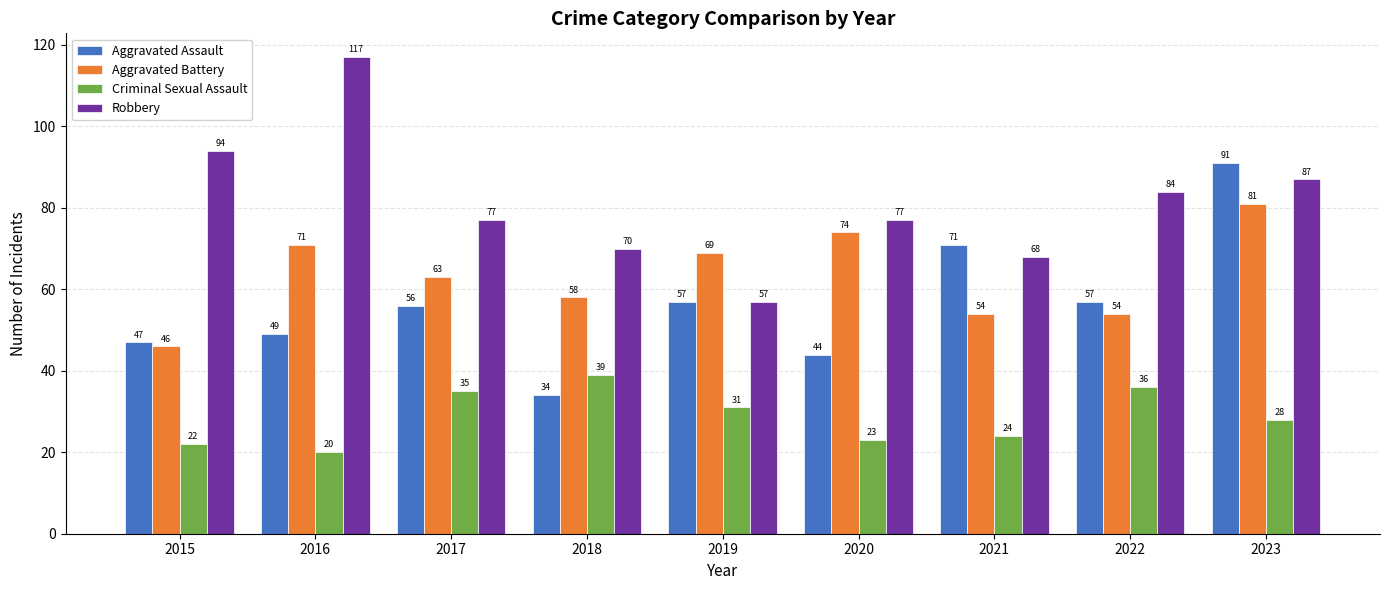

What is the difference between the Criminal Sexual Assault values at 2020 and 2017?

12